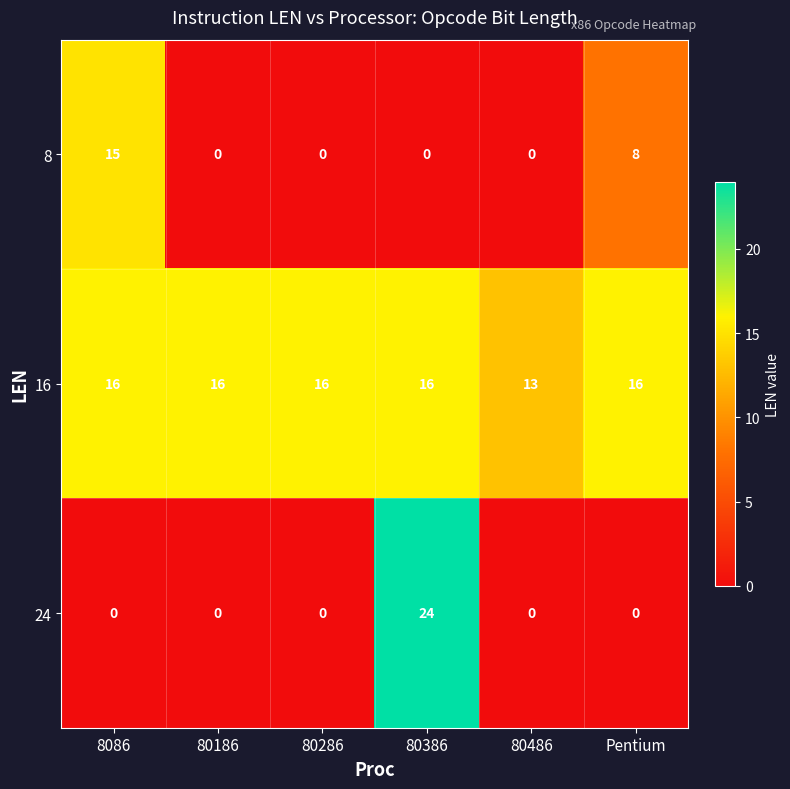

What is the sum of all 24 values?

24